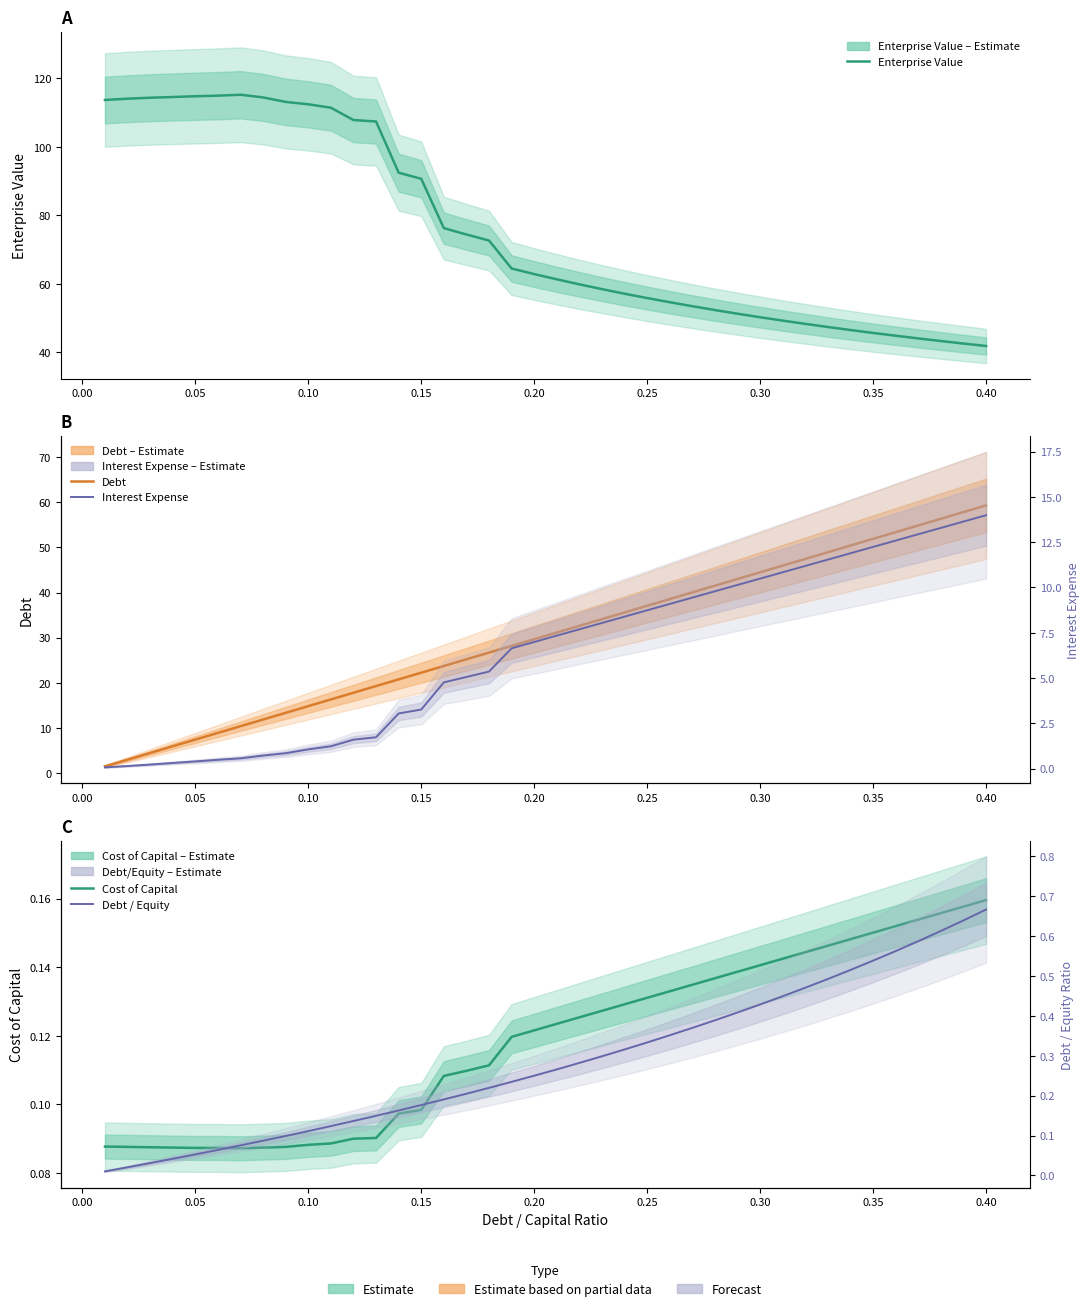

Does the chart have visible grid lines?

No